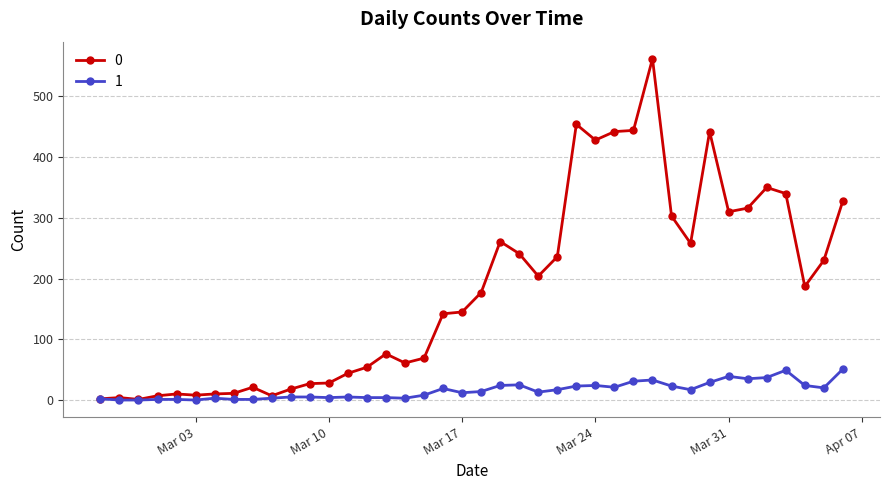

True or false: 1 has more than 1 interior local peaks.

True